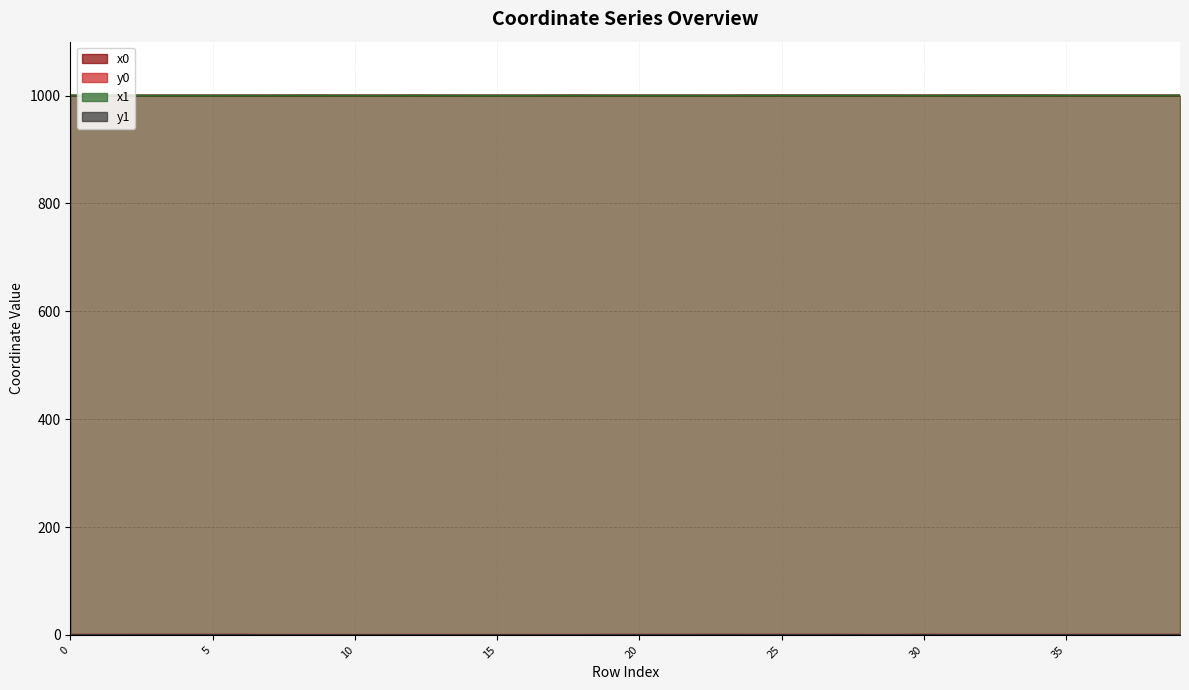

What are all the series names shown in the legend?

x0, y0, x1, y1